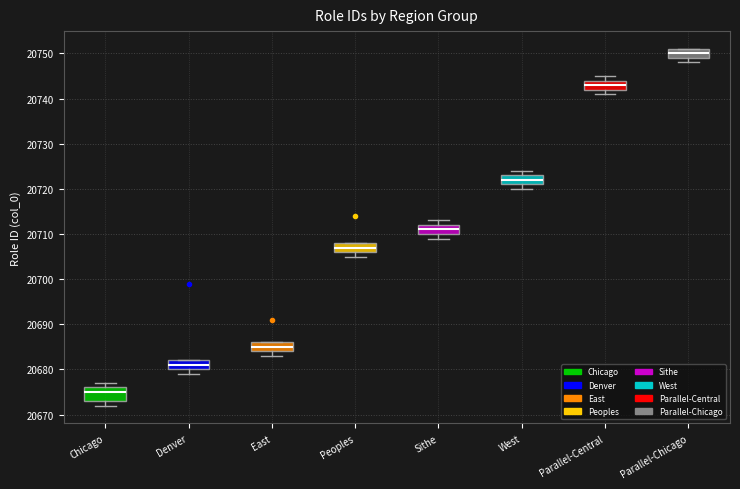

Reading left to right, read every box against the y-axis: the position of its median line, the range the box covers, and the ends of its whiskers. The values are not printed on the chart, so give them approximately, as read against the axis.

Chicago: median 20675, box 20673 to 20676, whiskers 20672 to 20677
Denver: median 20681, box 20680 to 20682, whiskers 20679 to 20682
East: median 20685, box 20684 to 20686, whiskers 20683 to 20686
Peoples: median 20707, box 20706 to 20708, whiskers 20705 to 20708
Sithe: median 20711, box 20710 to 20712, whiskers 20709 to 20713
West: median 20722, box 20721 to 20723, whiskers 20720 to 20724
Parallel-Central: median 20743, box 20742 to 20744, whiskers 20741 to 20745
Parallel-Chicago: median 20750, box 20749 to 20751, whiskers 20748 to 20751